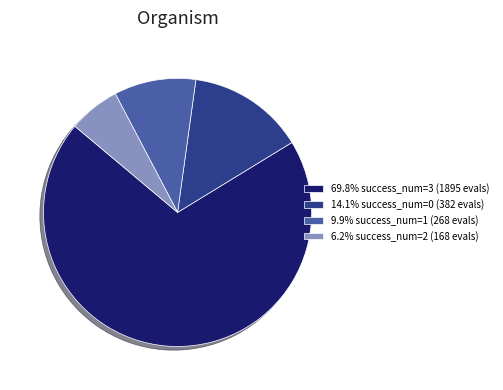

Is 69.8% success_num=3 (1895 evals) the majority of the pie?

Yes